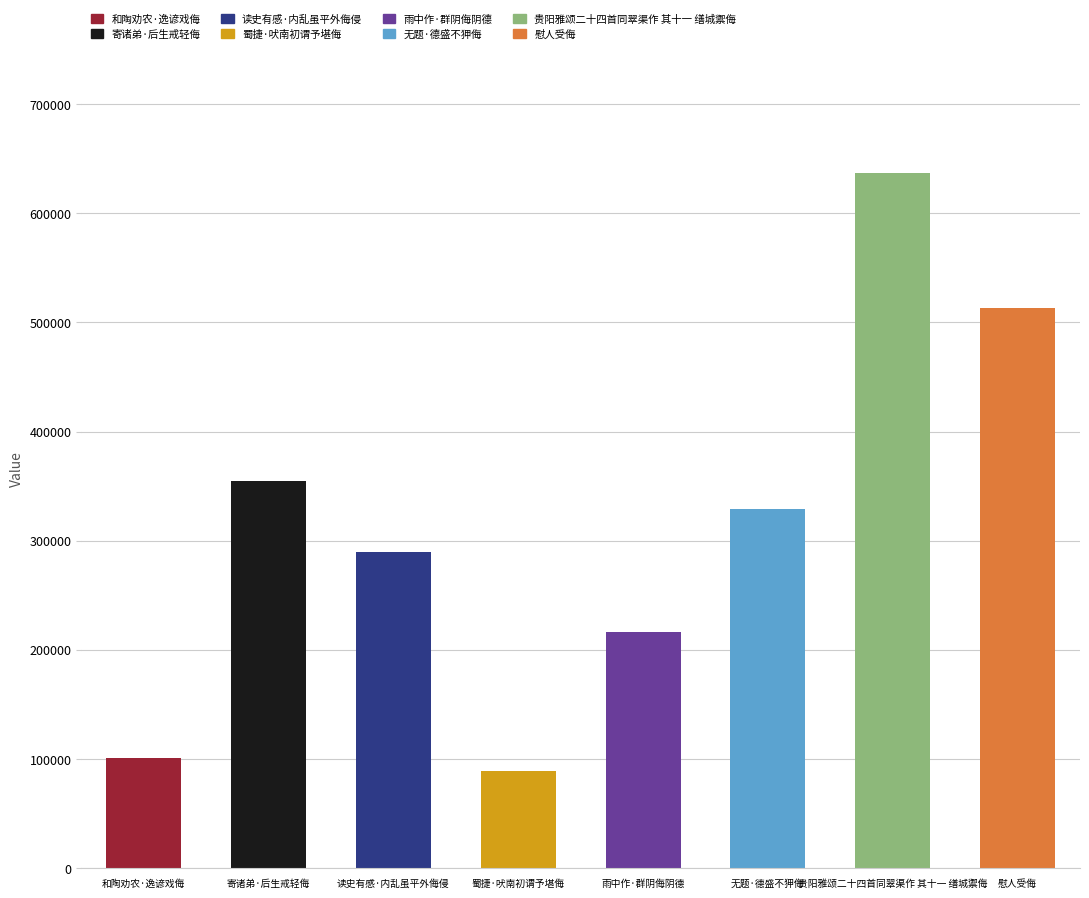

Count the values in the range 216560 to 512901.

5